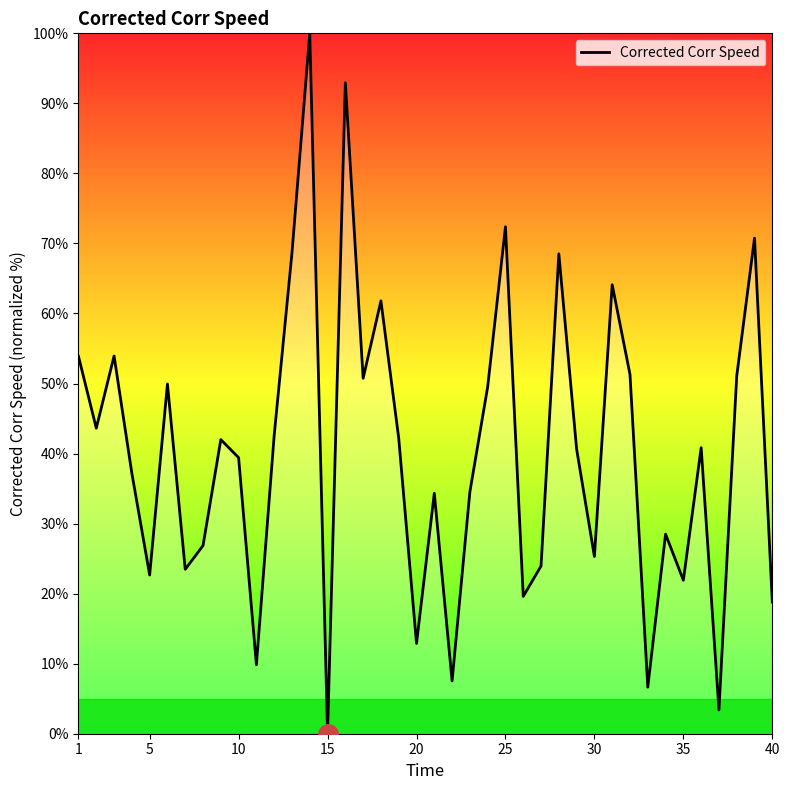

What is the difference between the maximum and minimum values?

100.0